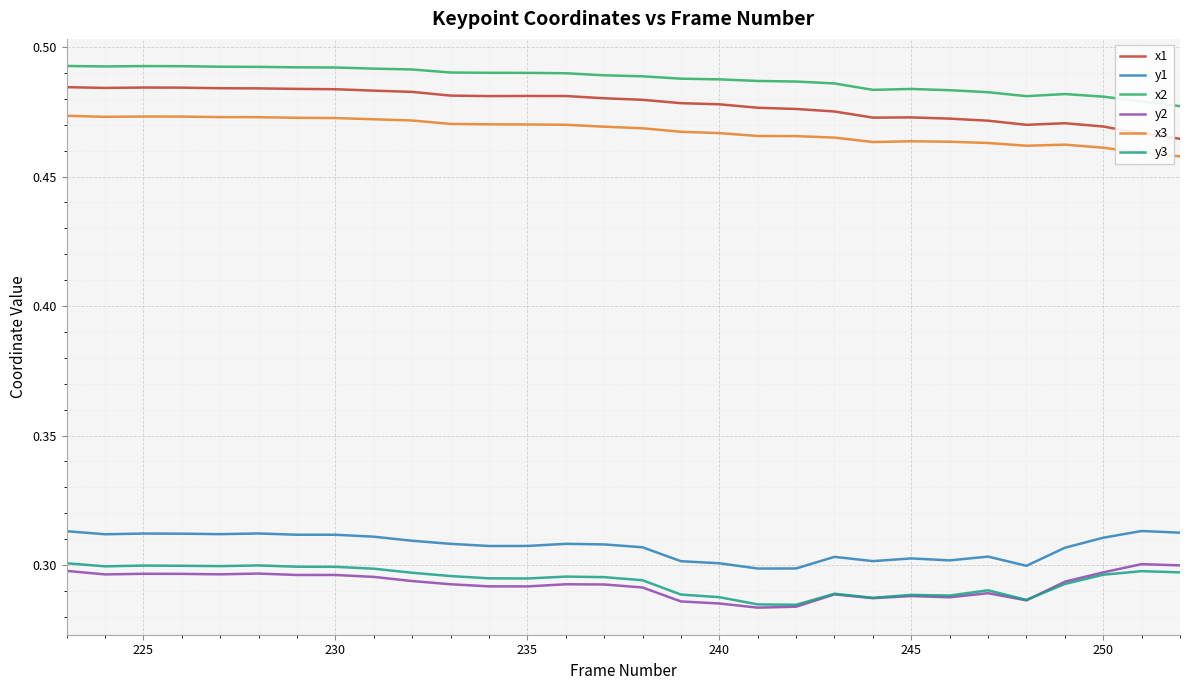

Which series has the largest total across all categories?

x2